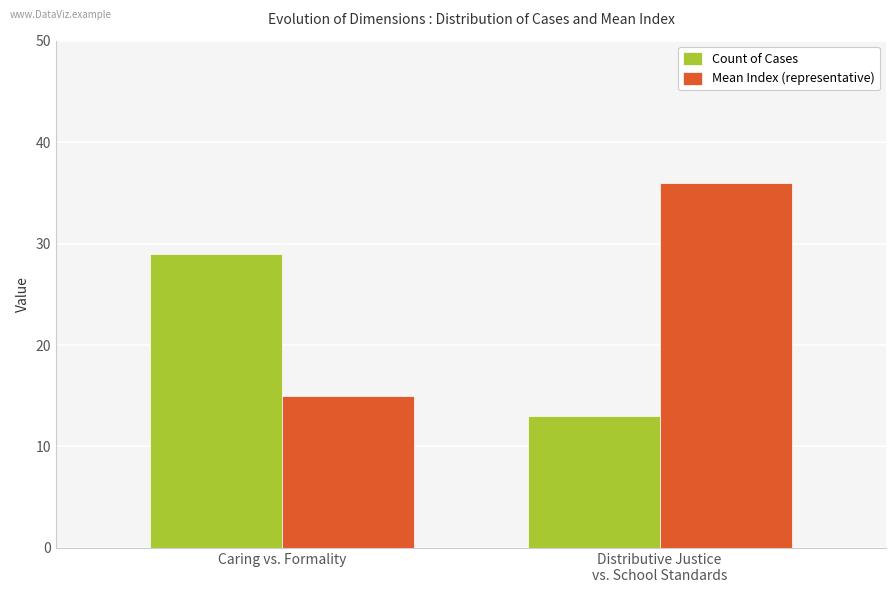

The Mean Index (representative) series shows 36 at Distributive Justice
vs. School Standards. True or false?

True